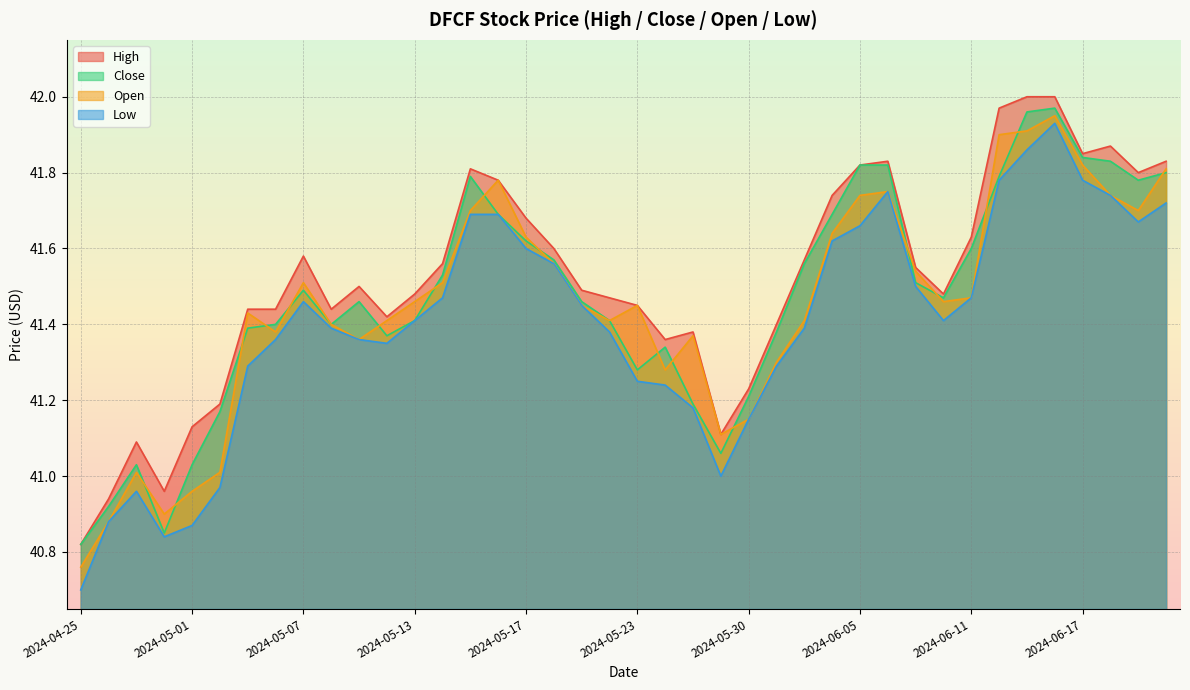

What is the sum of all Open values?

1658.0